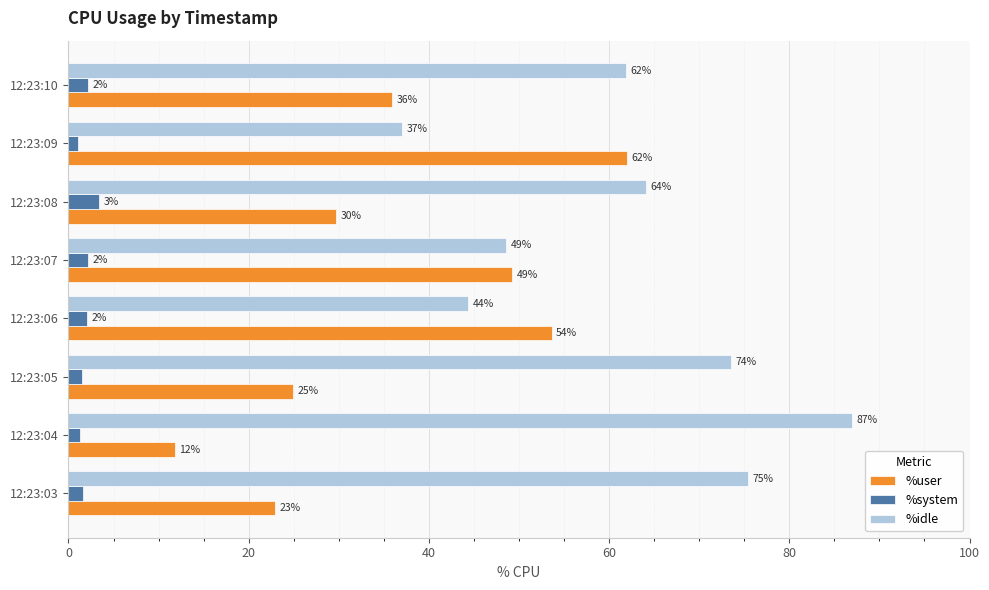

Which series changed the most between 12:23:09 and 12:23:10?

%user